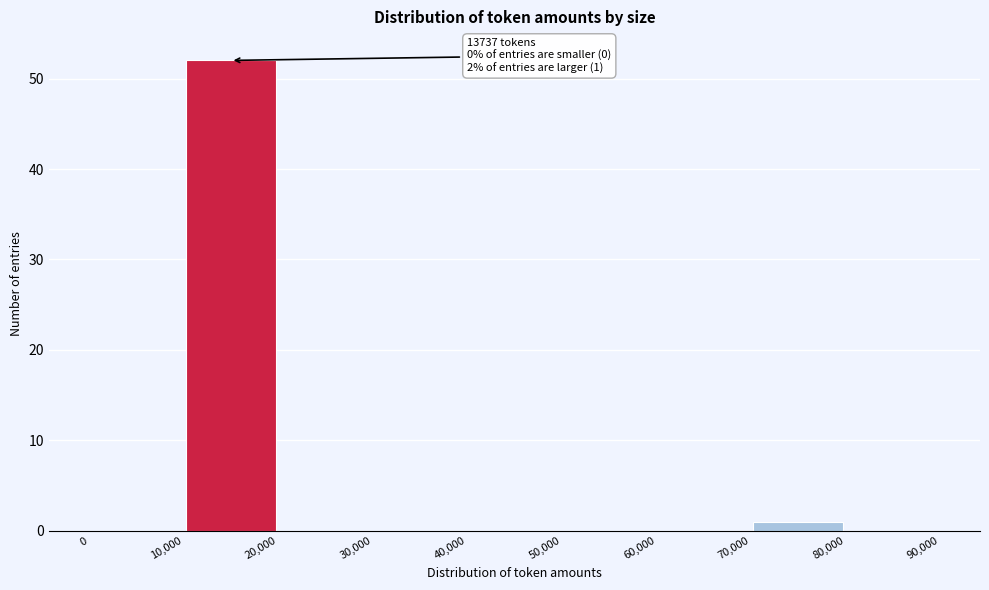

Which range on the x-axis has the tallest bar?

10,000 to 20,000